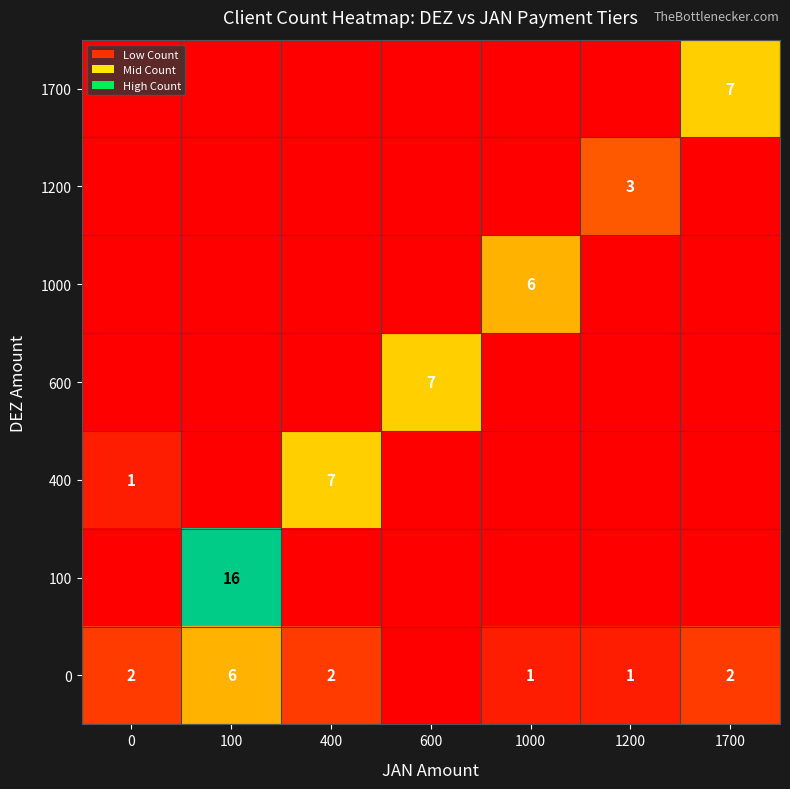

Is it true that 400 equals 7 at 400?

True